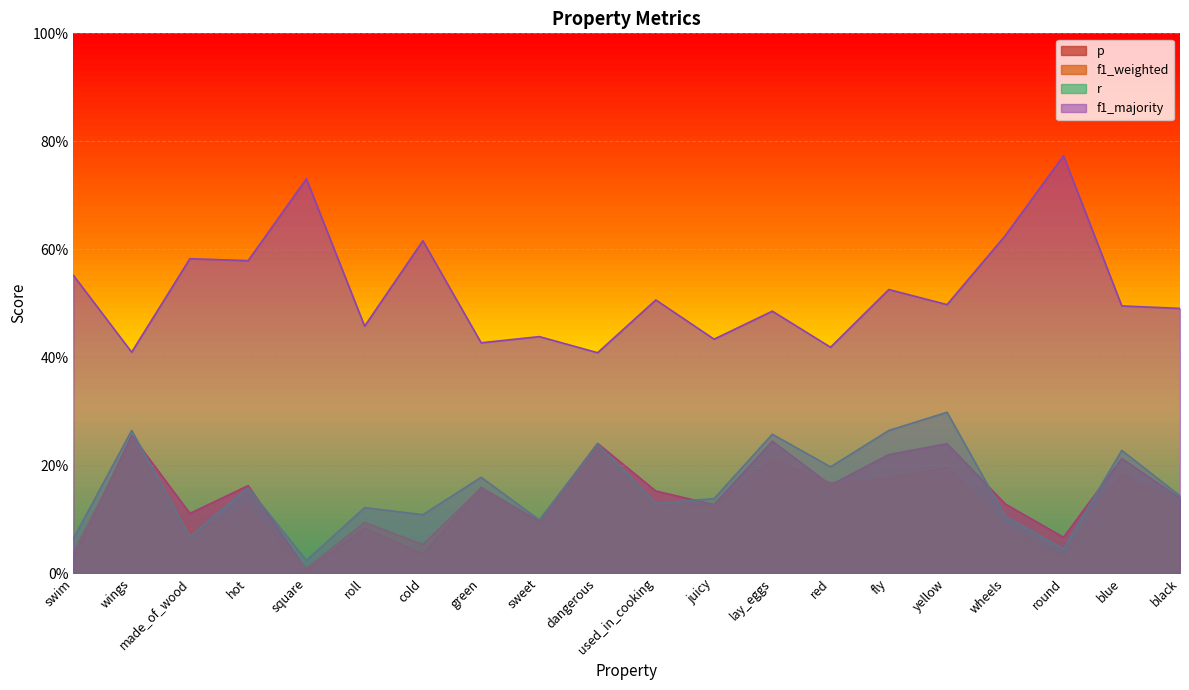

What is the sum of all r values?

3.1